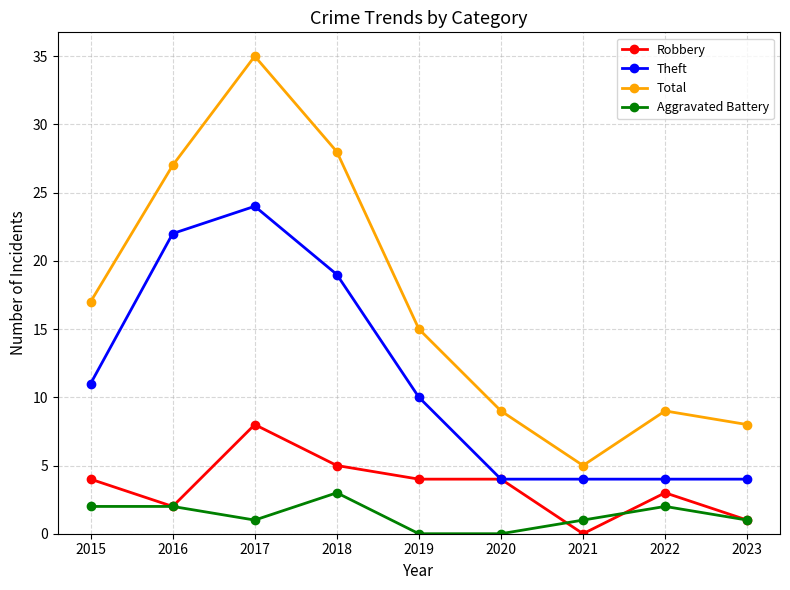

How many interior local peaks does the Total series have?

2